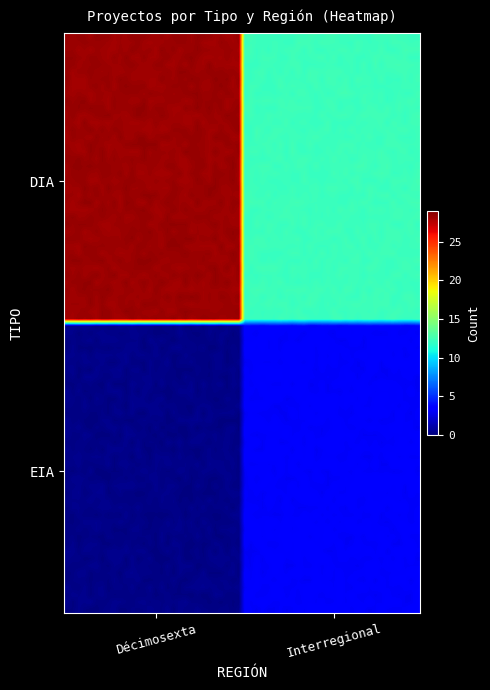

Reading left to right, extract all data points from this chart.

DIA: Décimosexta=28	Interregional=12
EIA: Décimosexta=0	Interregional=3